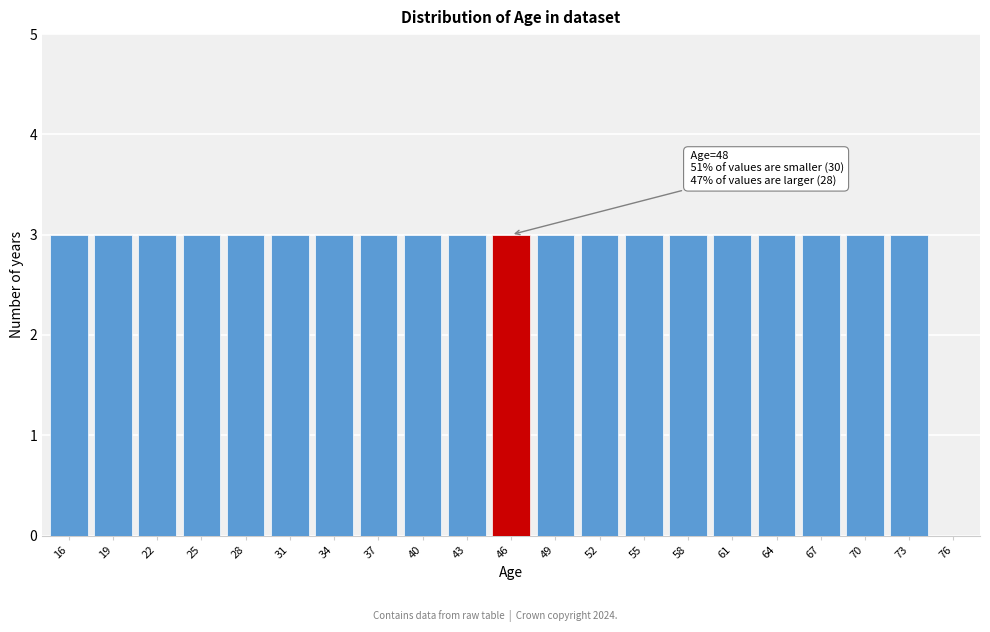

Reading left to right, what are all the values shown in this chart?

16=3	19=3	22=3	25=3	28=3	31=3	34=3	37=3	40=3	43=3	46=3	49=3	52=3	55=3	58=3	61=3	64=3	67=3	70=3	73=3	76=0